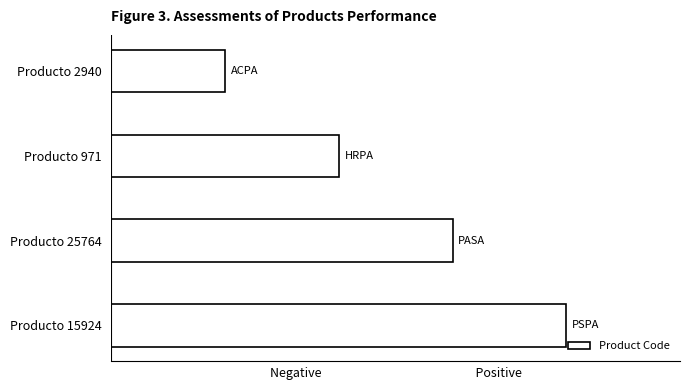

Does the chart contain any negative values?

No